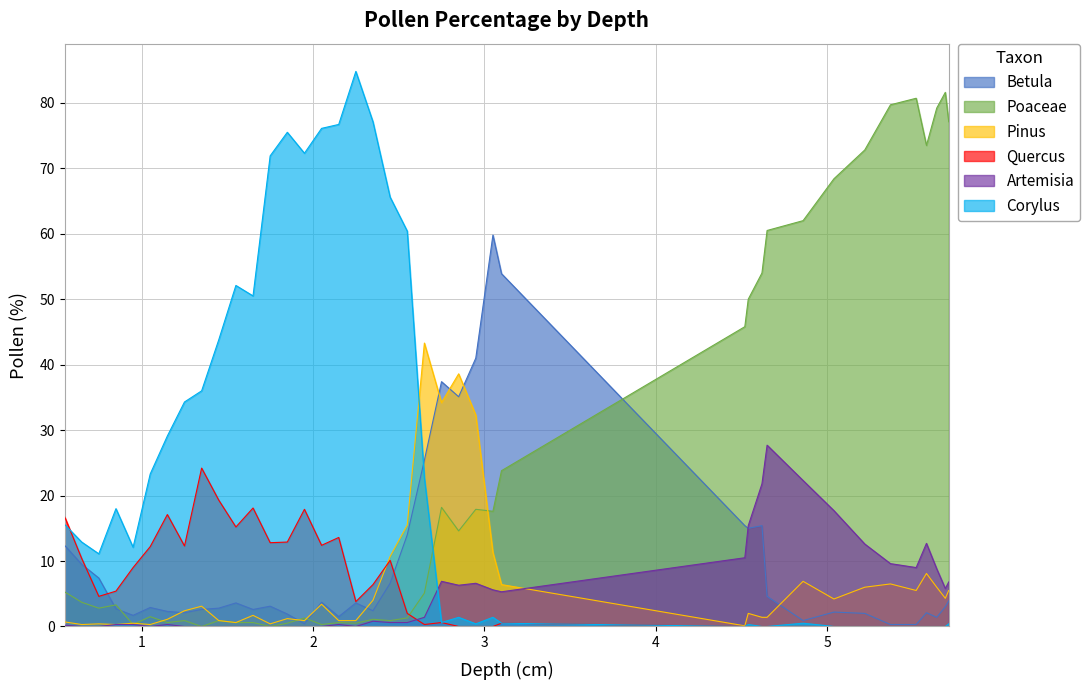

What is the label of the 3rd point from the left?

0.75